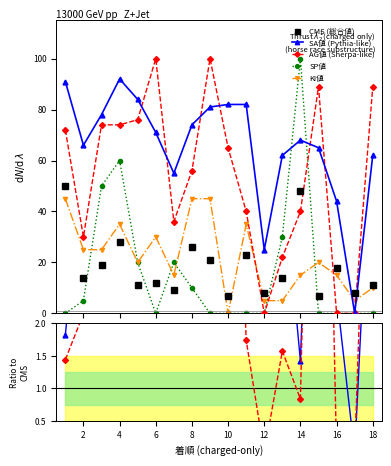

Reading right to left, what are all the values shown in this chart?

総合値: 11	8	18	7	48	14	8	23	7	21	26	9	12	11	28	19	14	50
SA値: 62	0	44	65	68	62	25	82	82	81	74	55	71	84	92	78	66	91
AG値: 89	0	0	89	40	22	0	40	65	100	56	36	100	76	74	74	30	72
SP値: 0	0	0	0	100	30	0	0	0	0	10	20	0	20	60	50	5	0
KI値: 10	5	15	20	15	5	5	35	0	45	45	15	30	20	35	25	25	45